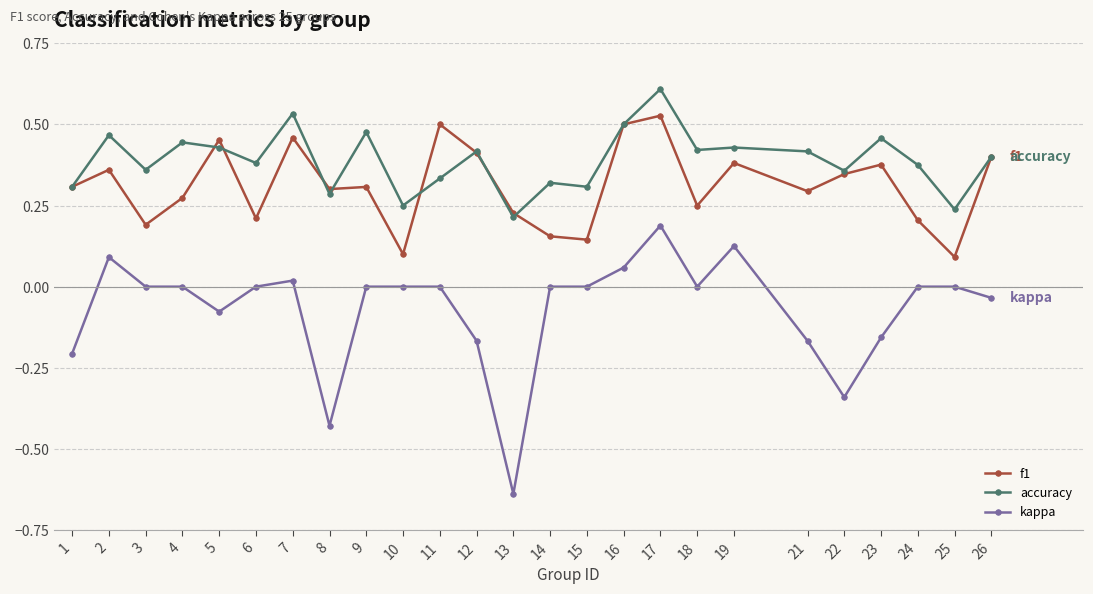

What is the greatest value displayed?

0.6